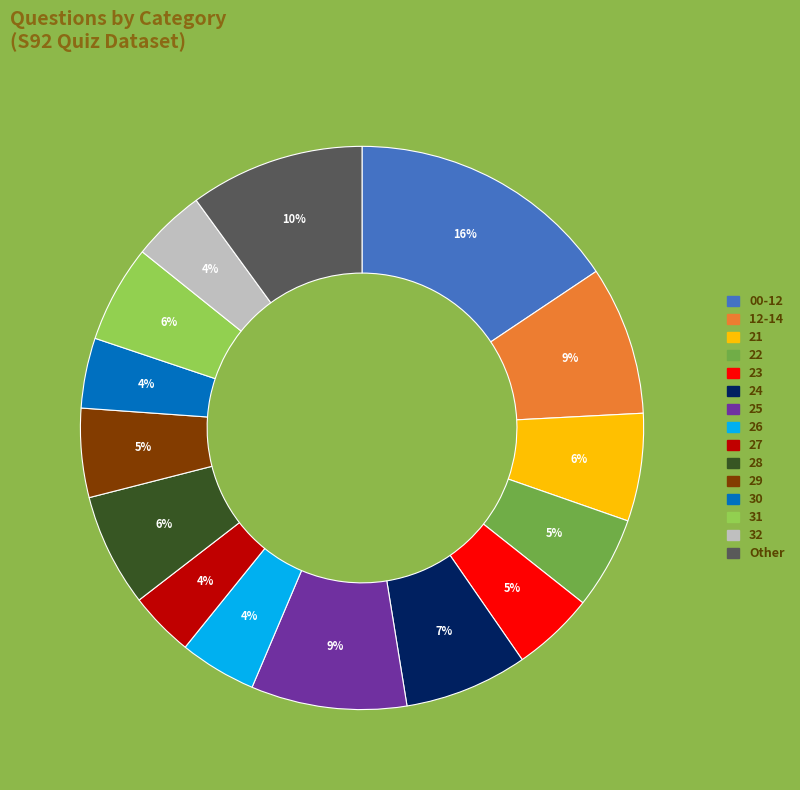

The Other slice represents 4% of the pie. True or false?

False